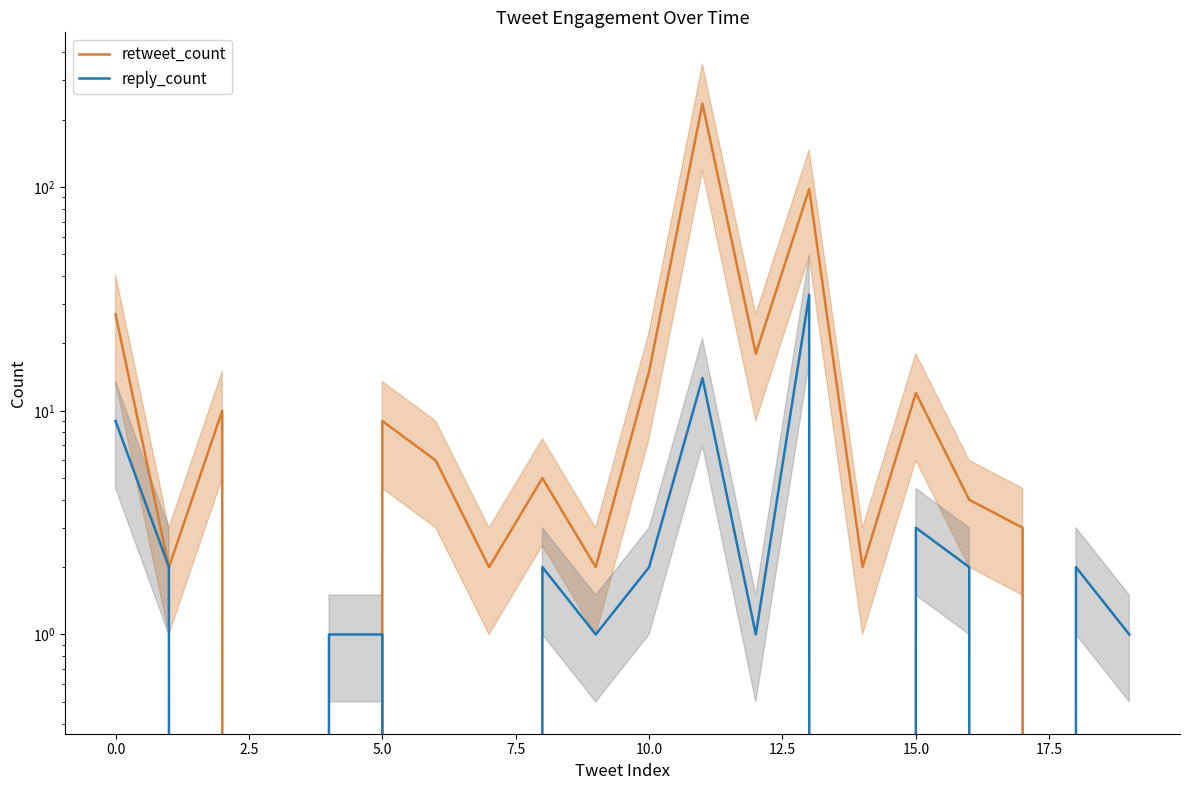

True or false: retweet_count has more than 0 interior local peaks.

True